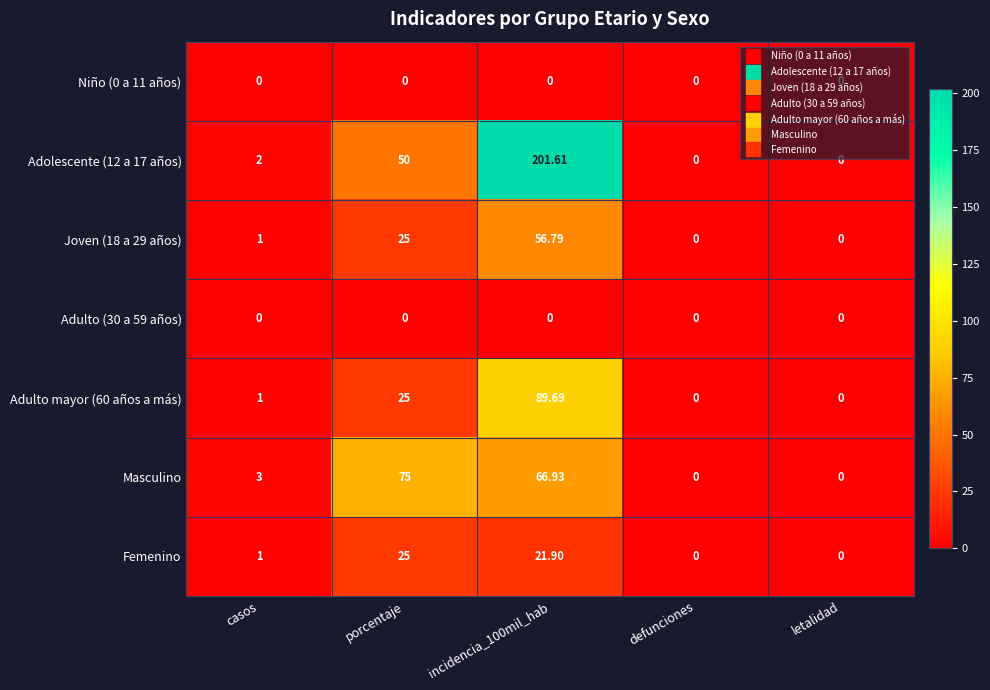

Is the value of Joven (18 a 29 años) at incidencia_100mil_hab greater than the value of Adulto (30 a 59 años) at letalidad?

Yes